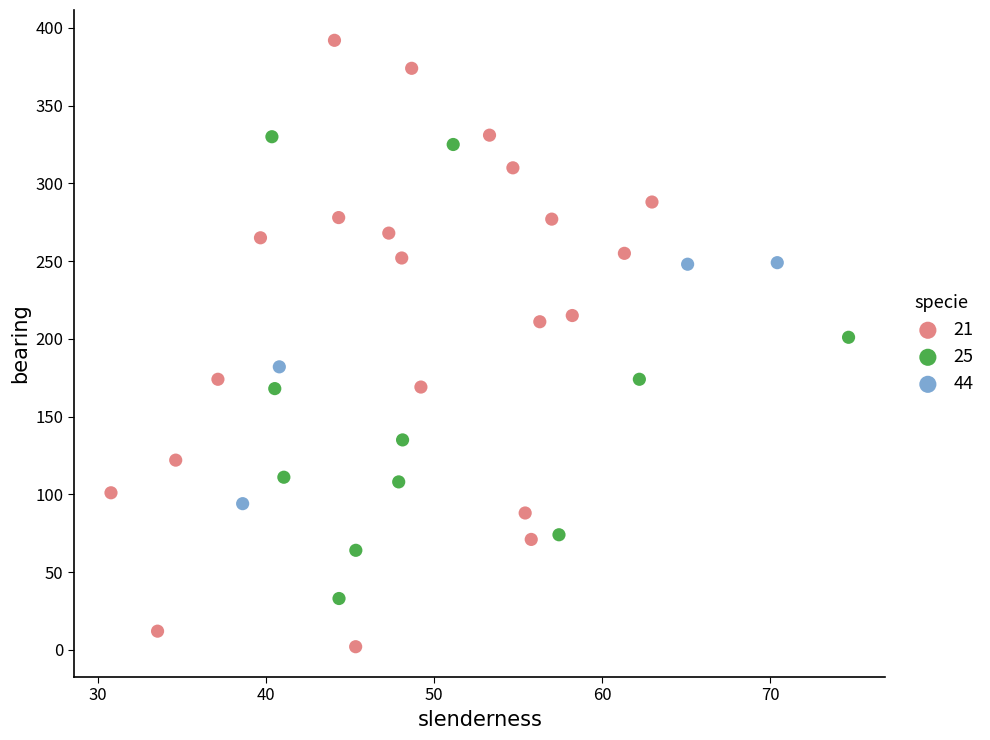

Which series reaches the minimum Y coordinate?

21